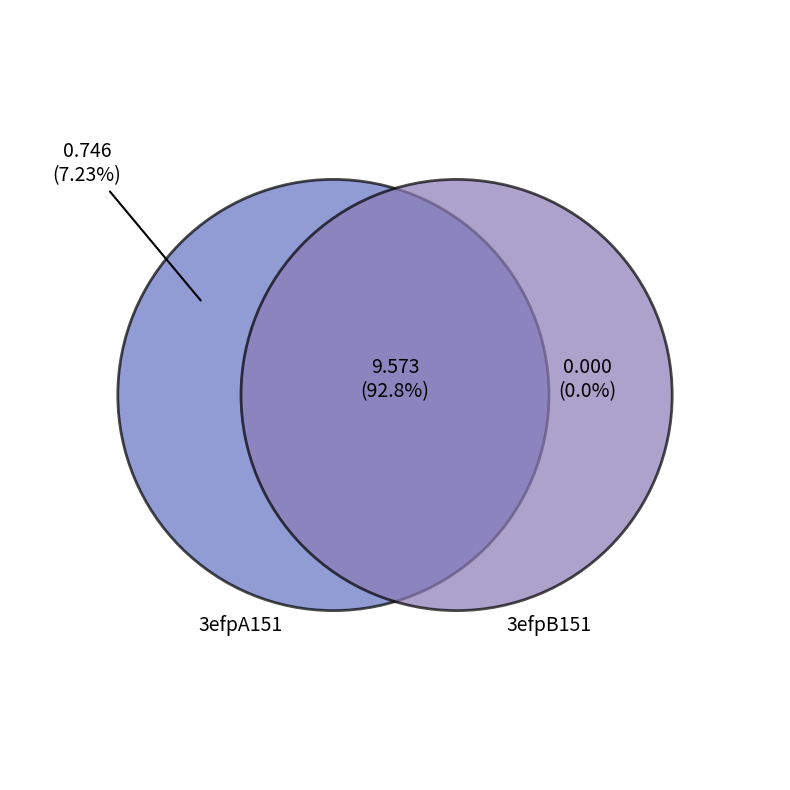

Does 3efpB151 account for over 50% of the chart?

No